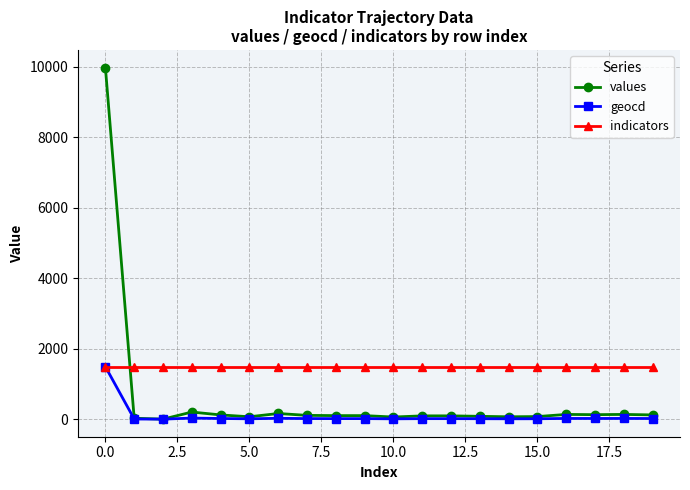

True or false: values has more than 2 points higher than both neighbors.

True